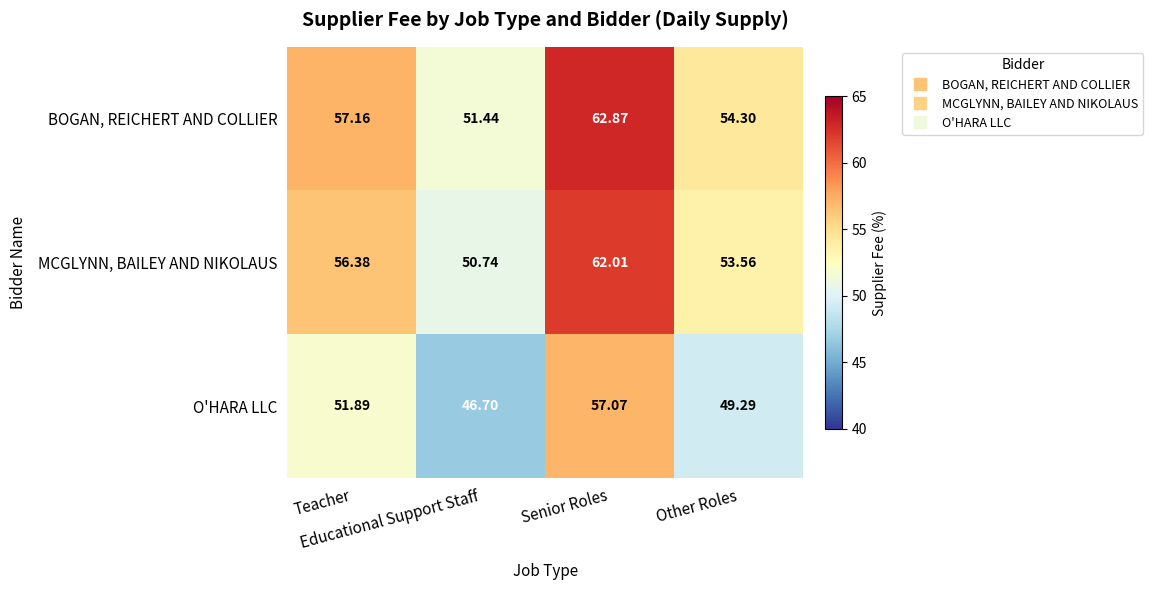

Which series has the largest total across all categories?

BOGAN, REICHERT AND COLLIER